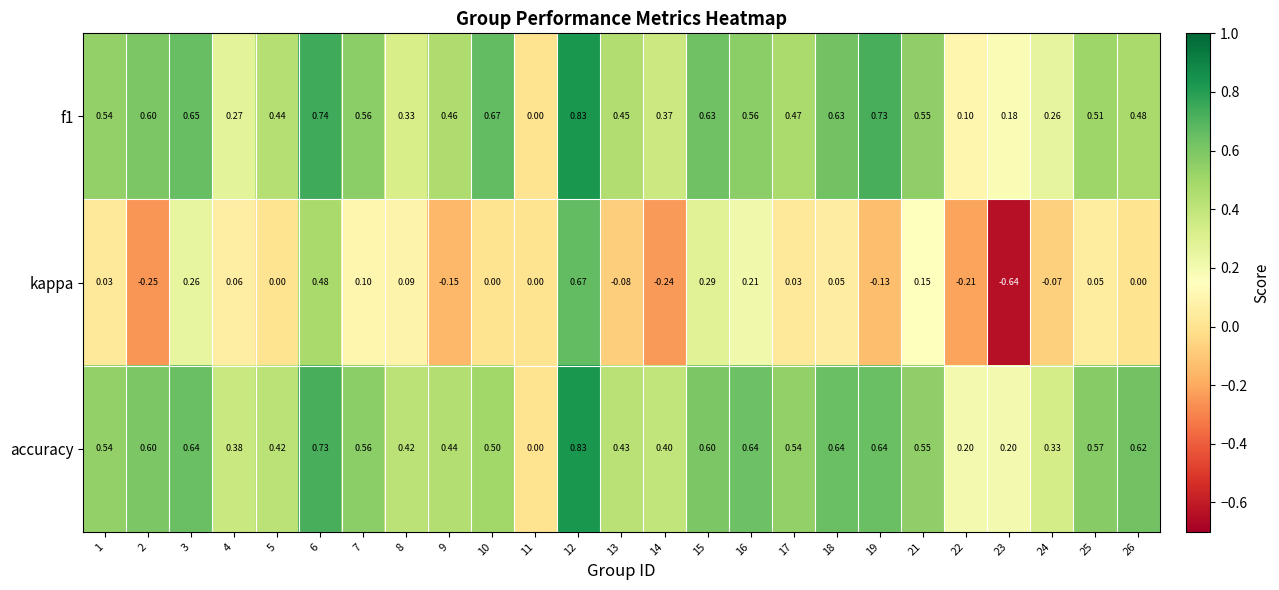

Which category has the highest value across all series?

12